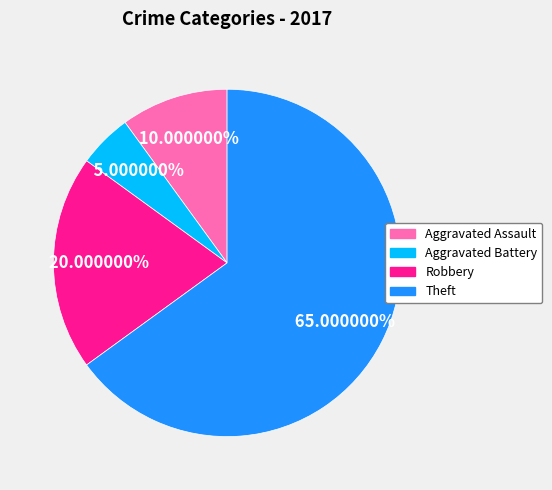

What percentage is the Robbery slice, to the nearest percent?

20%